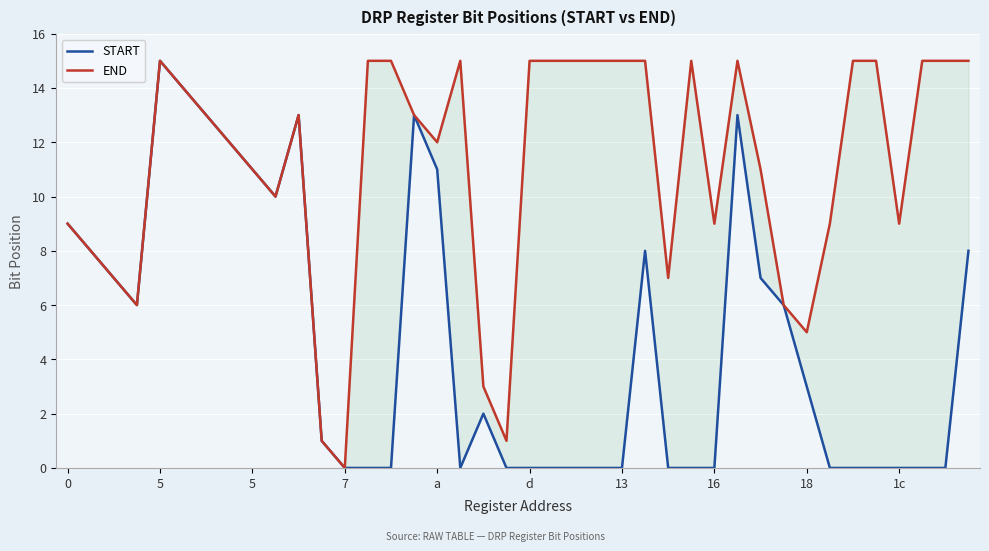

How many data points in START are above 2?

19